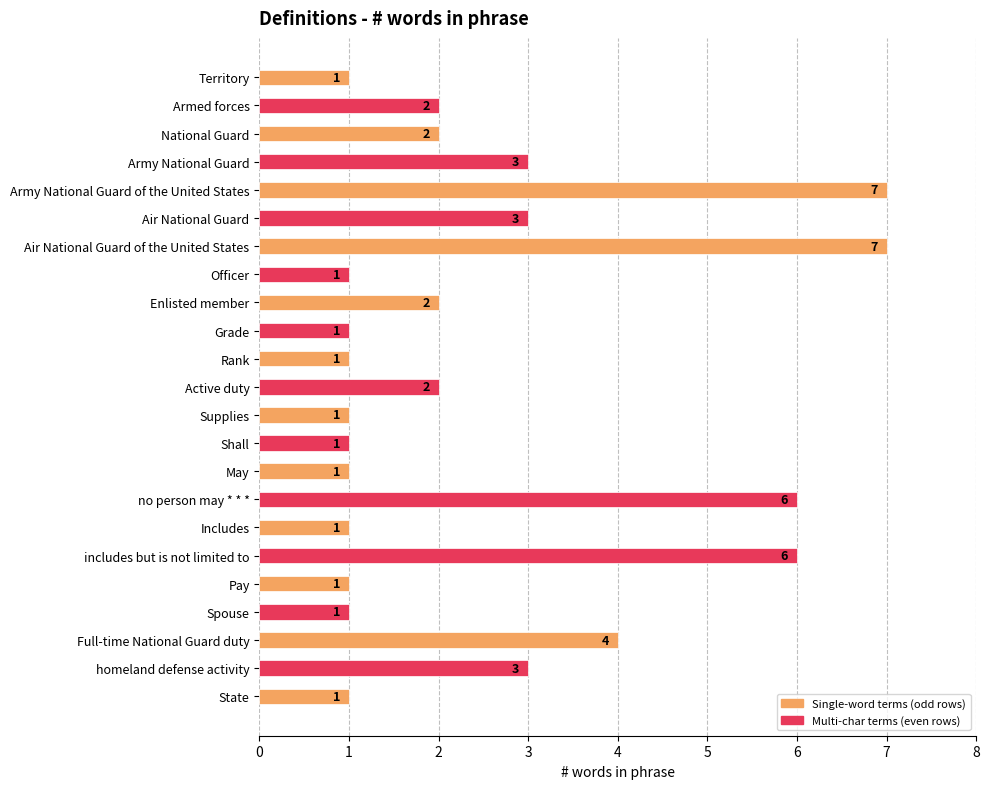

Reading top to bottom, transcribe all the data shown in this chart.

Territory=1	Armed forces=2	National Guard=2	Army National Guard=3	Army National Guard of the United States=7	Air National Guard=3	Air National Guard of the United States=7	Officer=1	Enlisted member=2	Grade=1	Rank=1	Active duty=2	Supplies=1	Shall=1	May=1	no person may * * *=6	Includes=1	includes but is not limited to=6	Pay=1	Spouse=1	Full-time National Guard duty=4	homeland defense activity=3	State=1